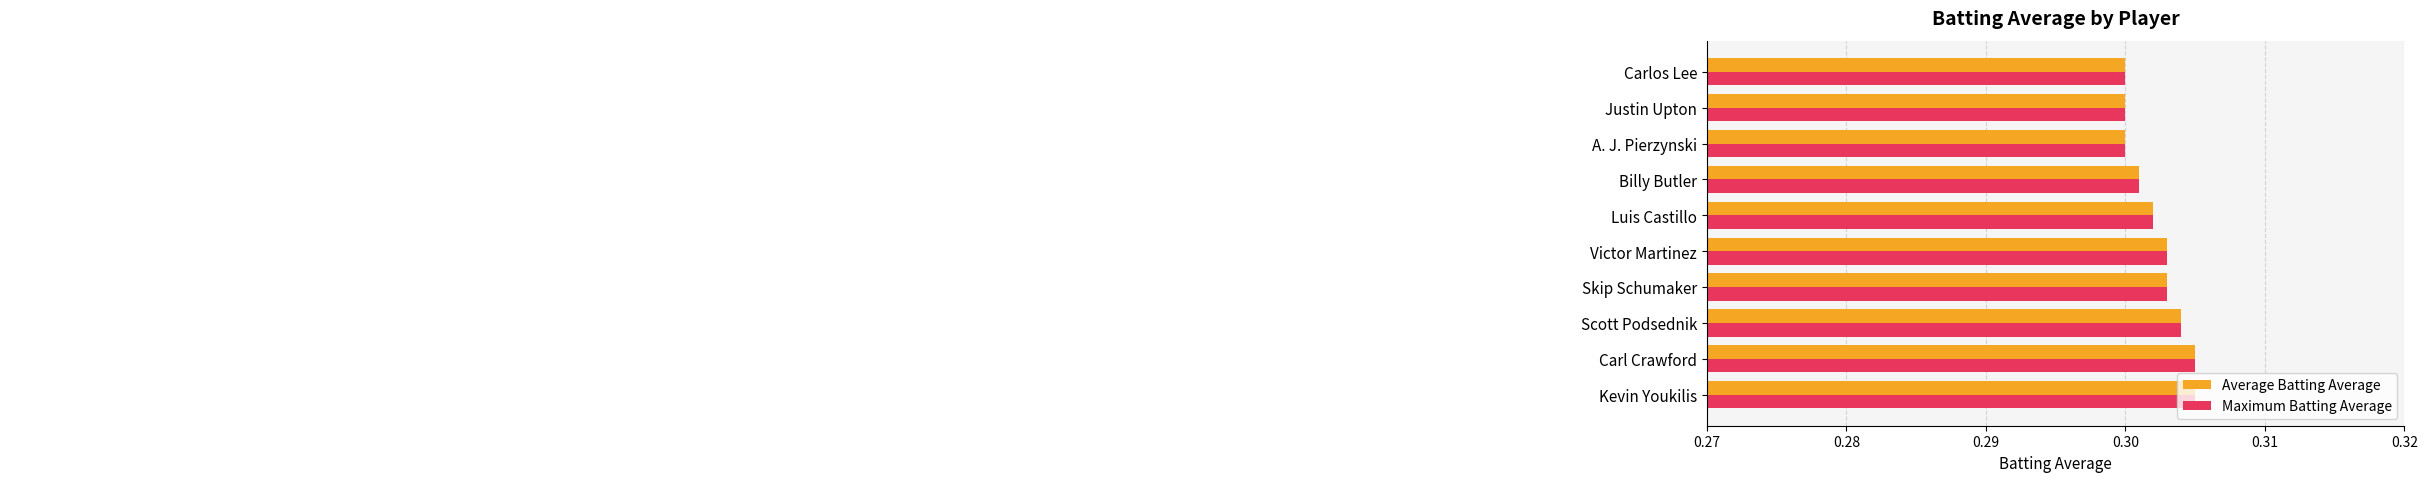

How many series are shown in this chart?

2